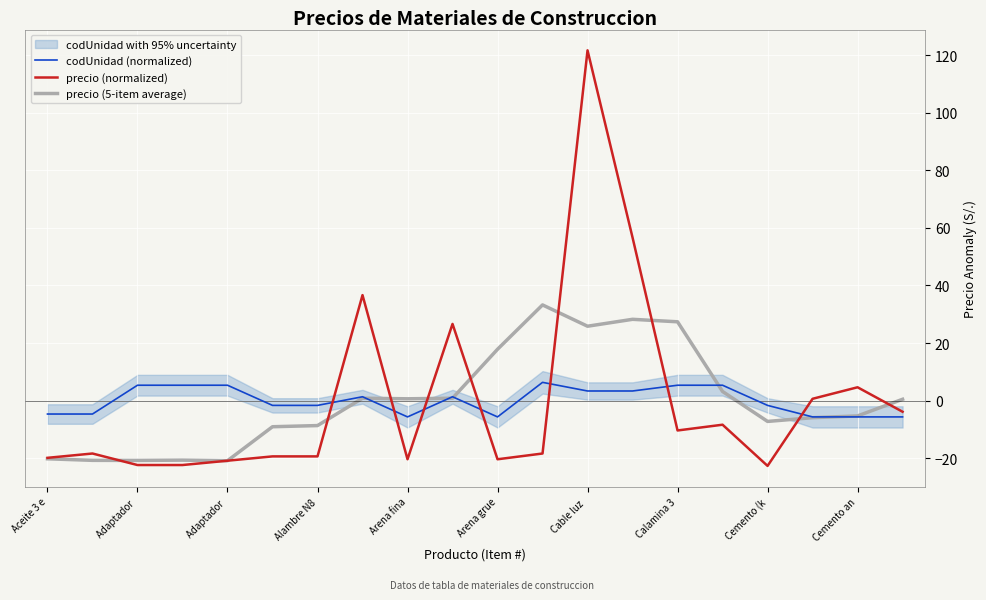

The precio (5-item average) series shows -20.7 at Adaptador . True or false?

True